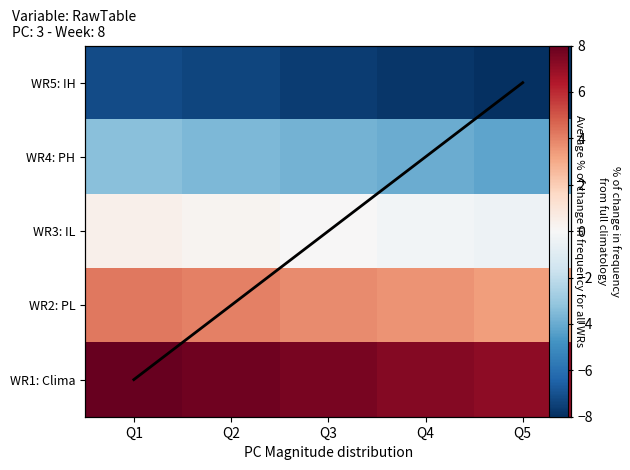

Which label corresponds to the largest value in the chart?

Q1